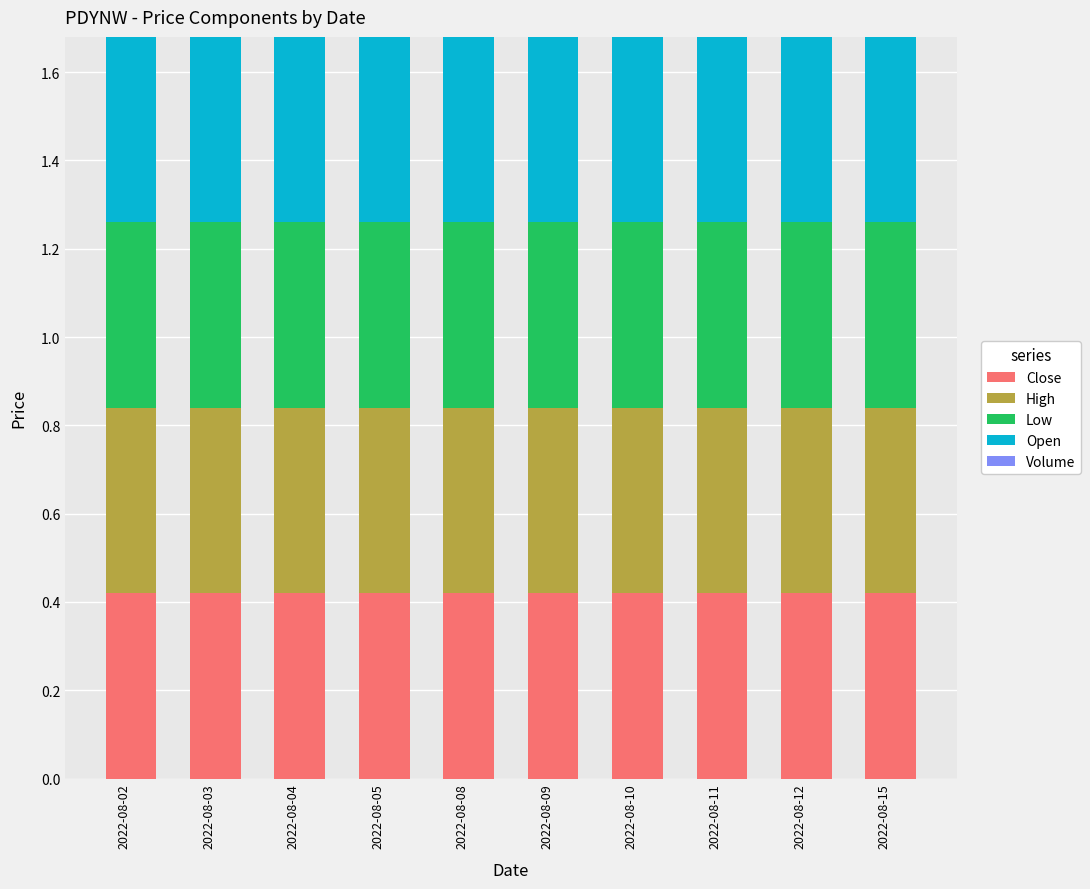

Are the bars horizontal?

No